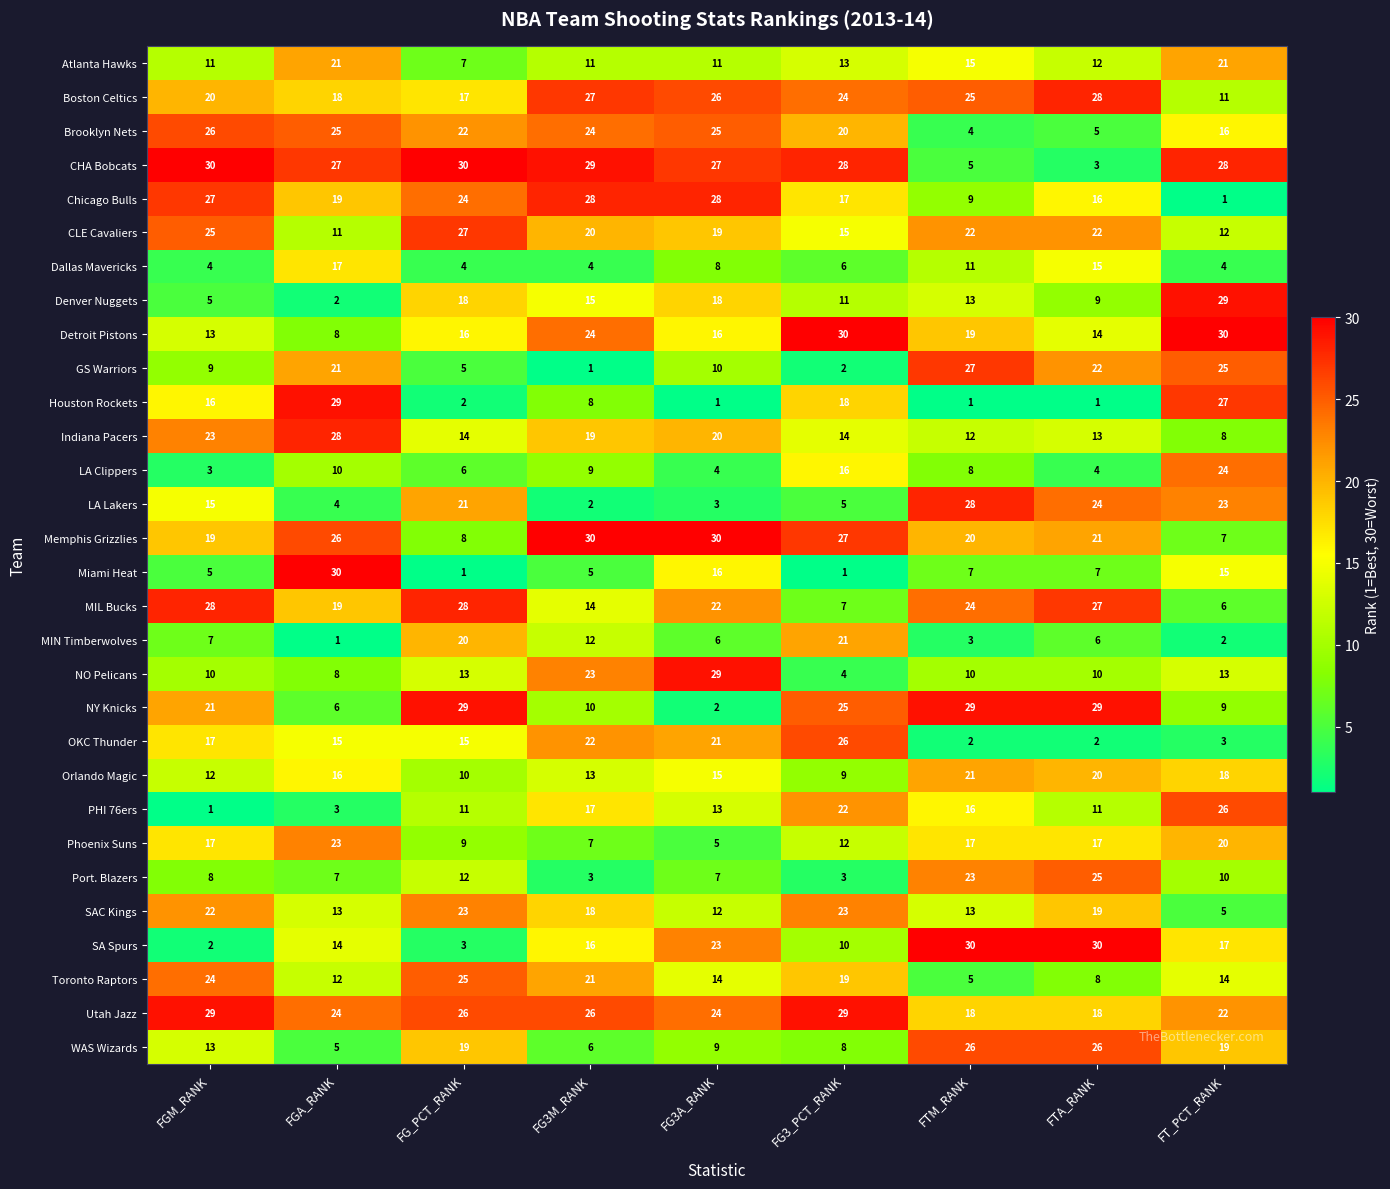

What is the difference between the highest and lowest values at FG_PCT_RANK?

29